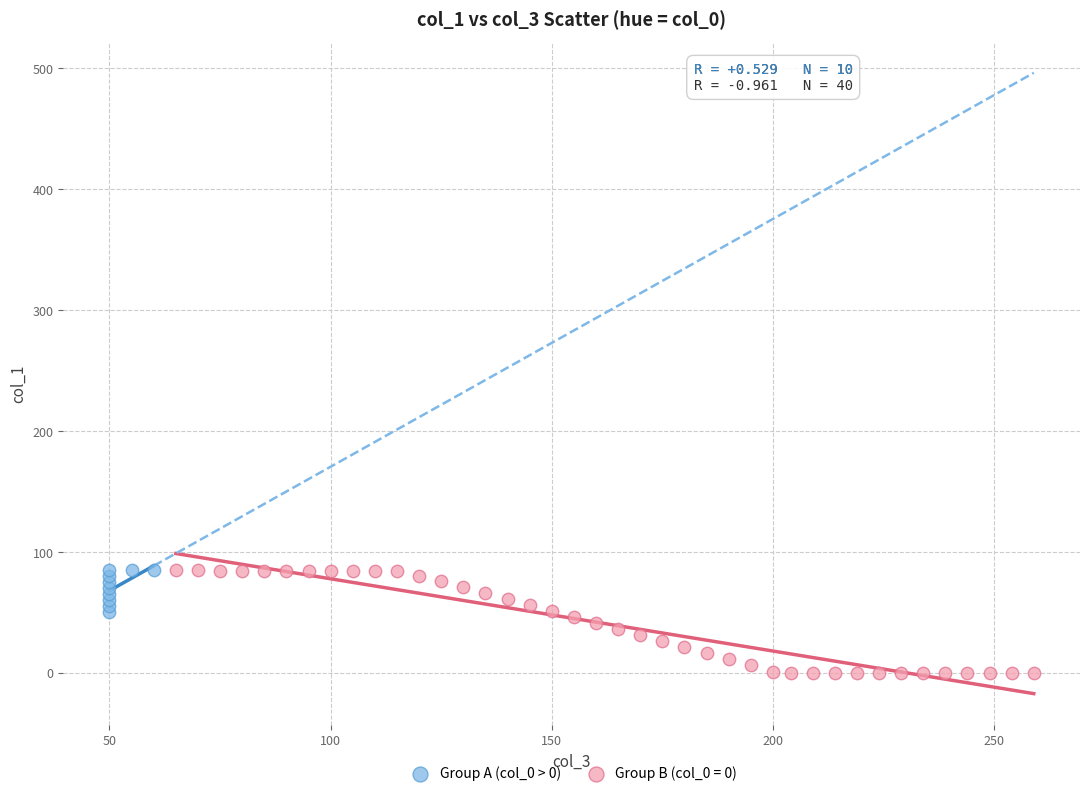

Which series contains the lowest Y value?

Group B (col_0 = 0)